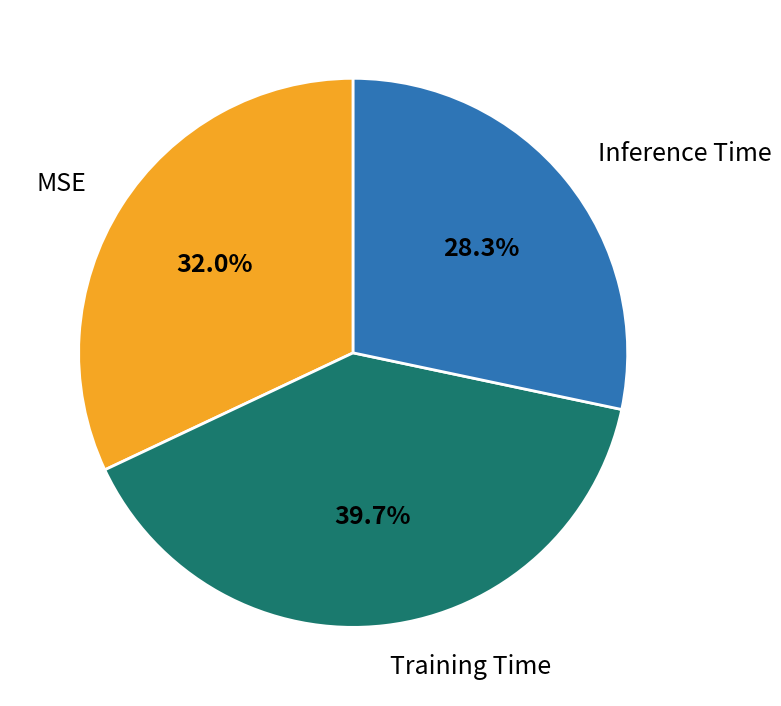

To the nearest percent, what is the combined percentage of Inference Time and Training Time?

68%